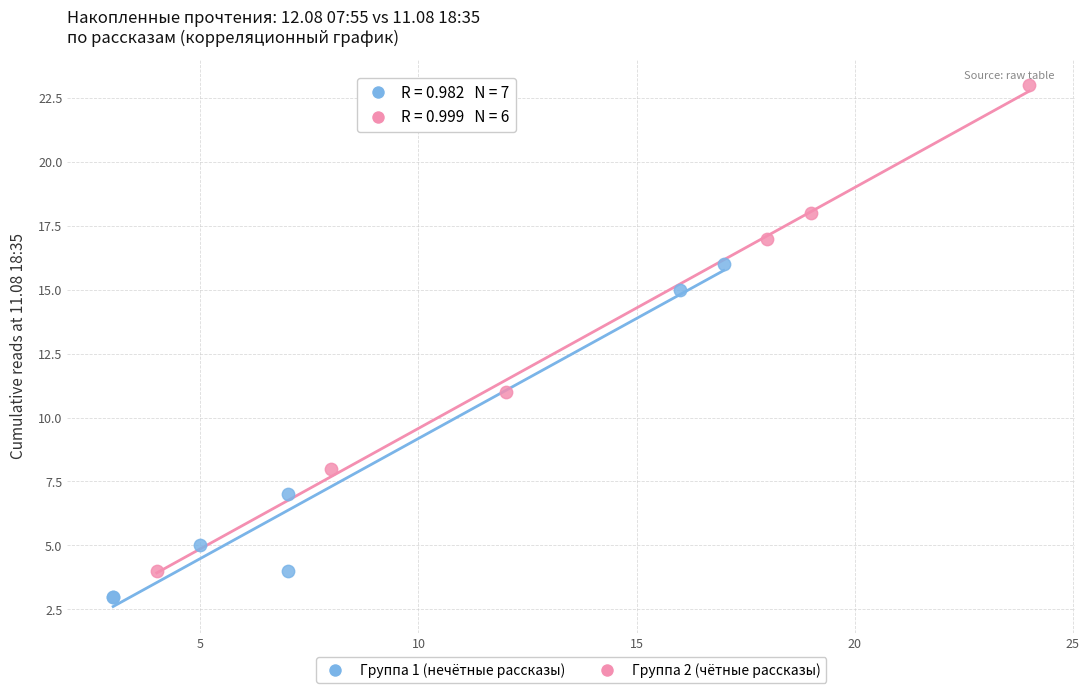

Which series has the largest Y range (max minus min)?

Группа 2 (чётные рассказы)